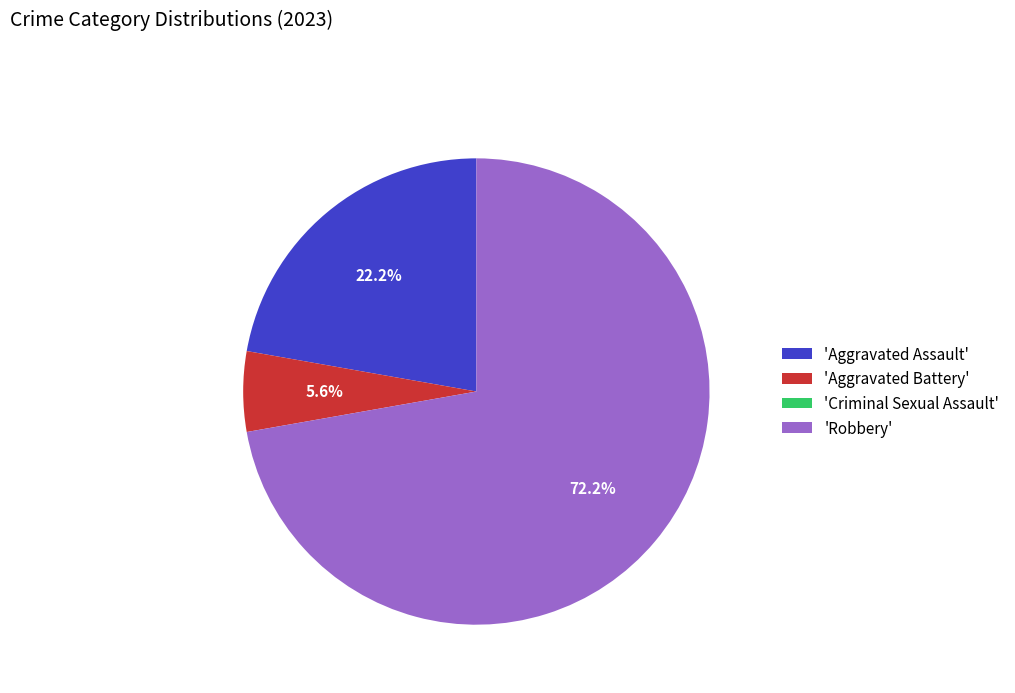

Which category has the biggest portion of the pie?

'Robbery'